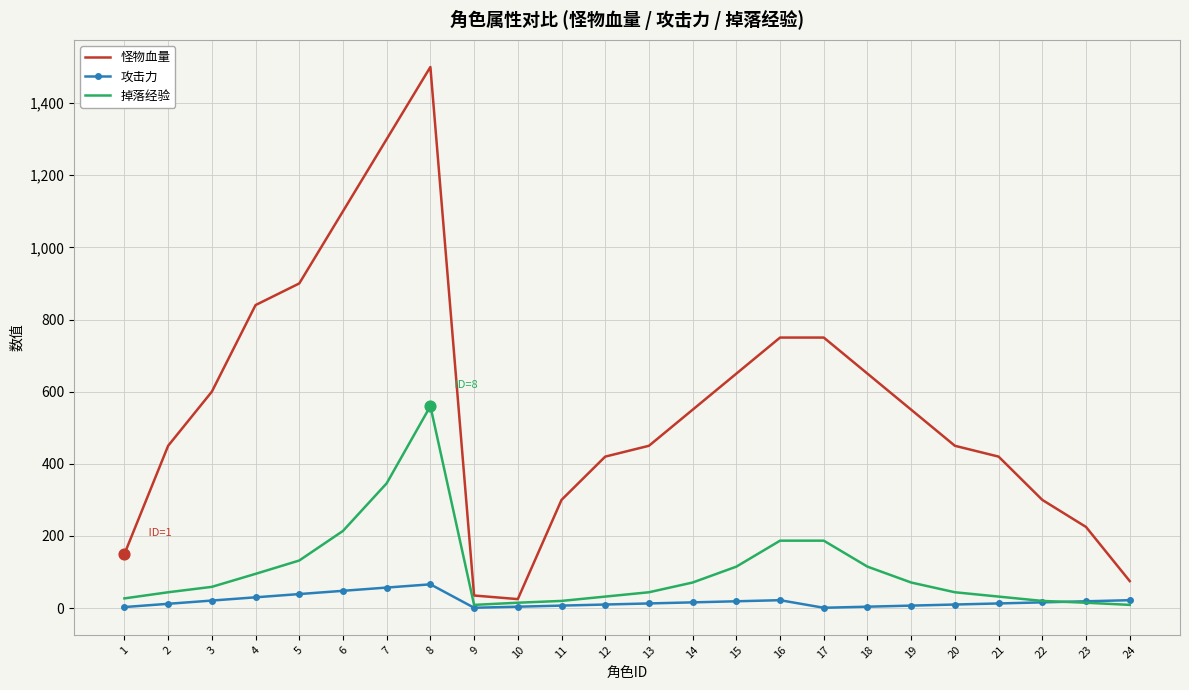

At which category is the sum across all series the highest?

8